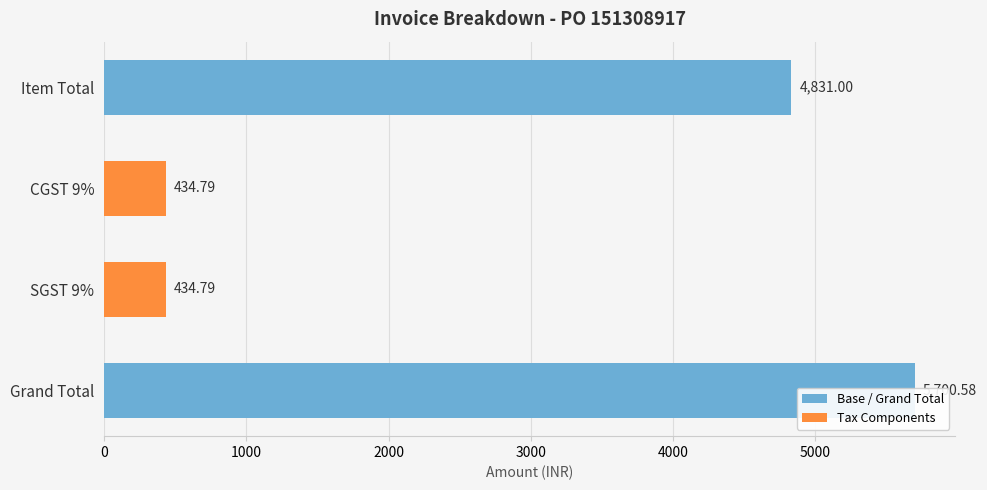

What is the average value?

2850.3